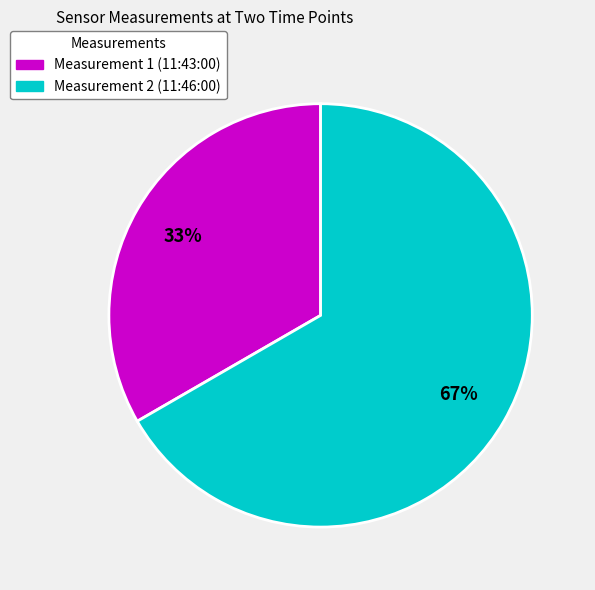

Count the number of slices in the pie.

2